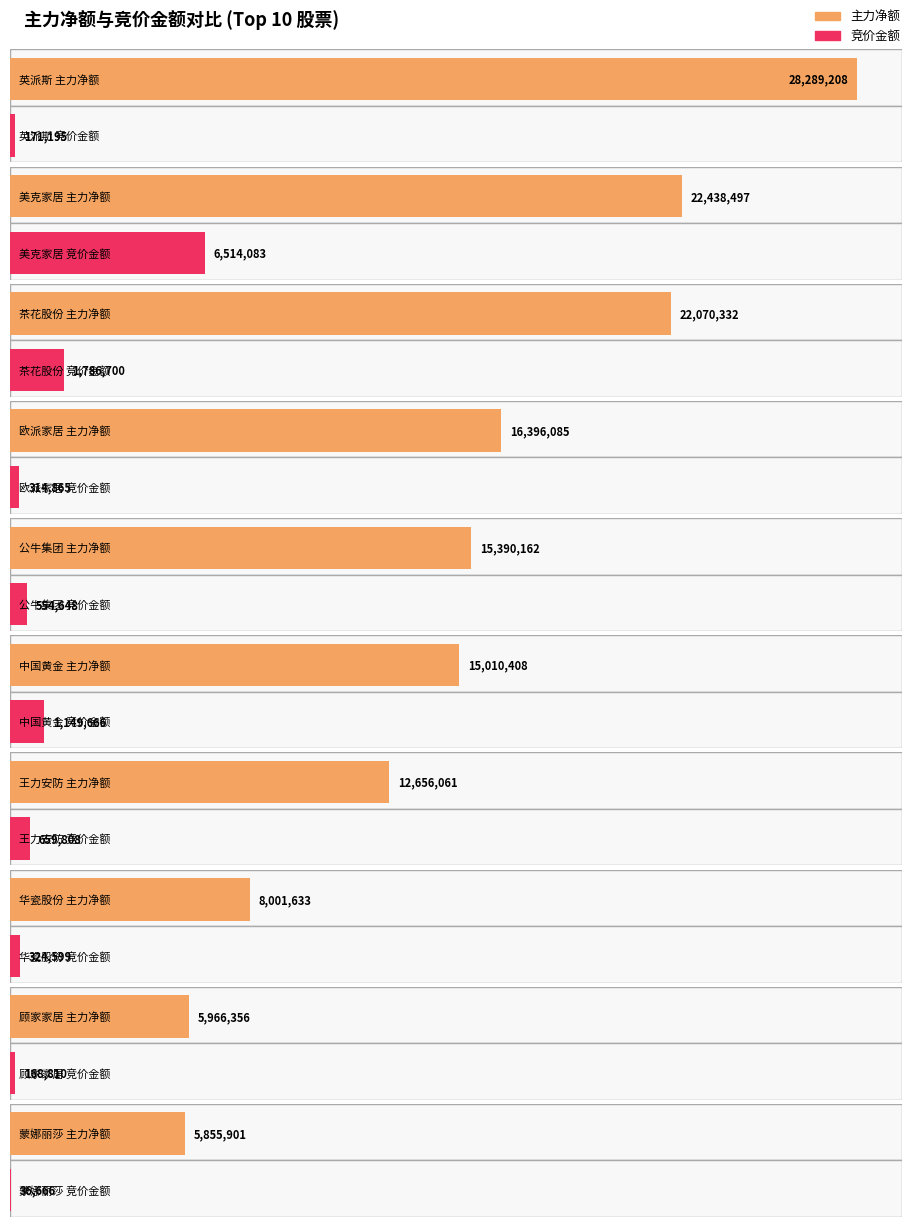

What is the label of the 4th bar from the left?

欧派家居